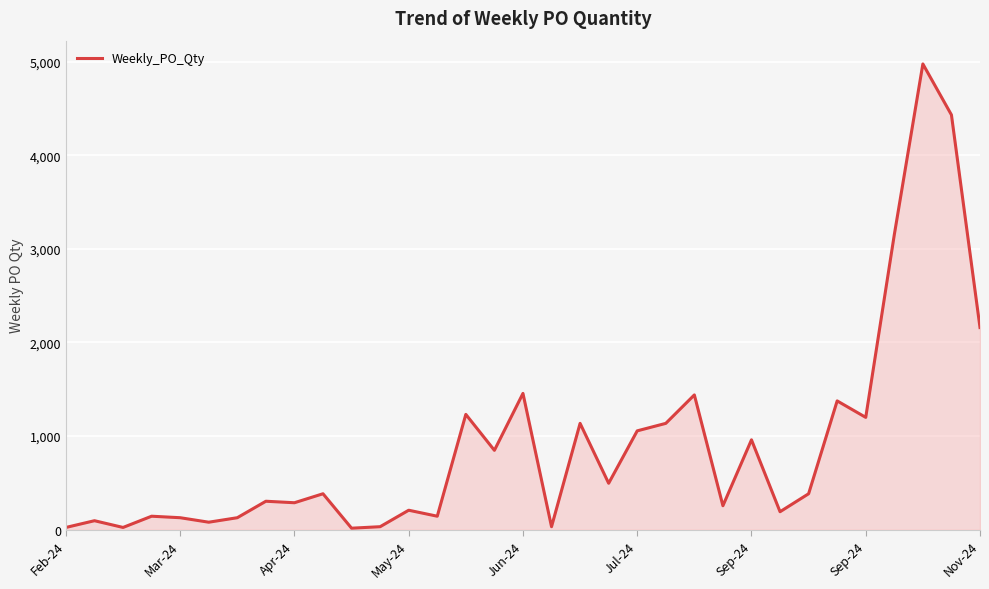

What is the difference between the maximum and minimum values?

4960